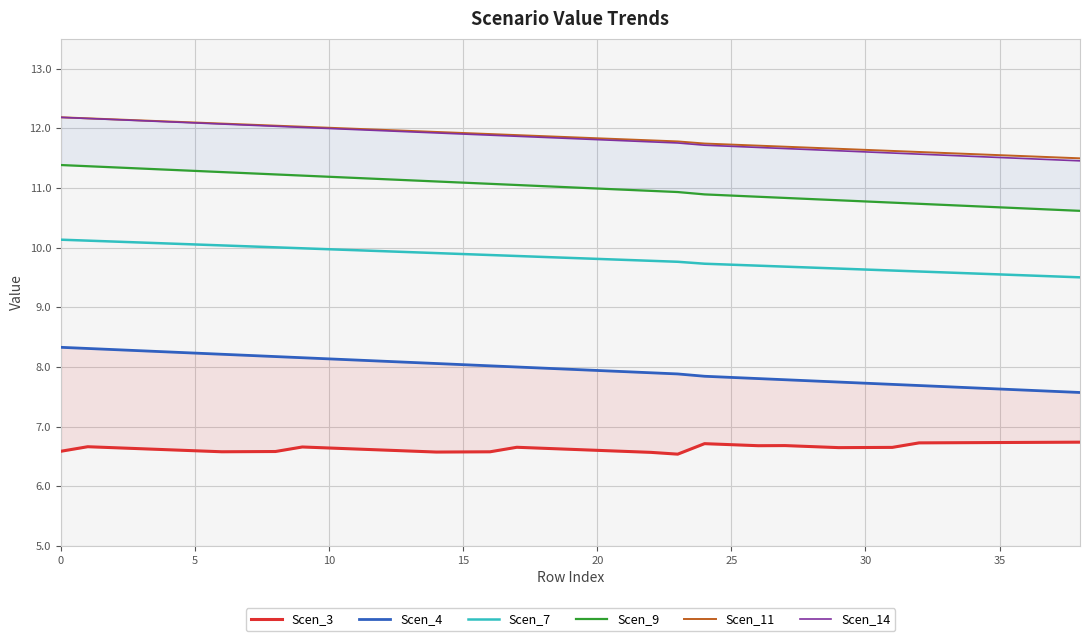

What is the difference between the second highest and minimum values in the Scen_9 series?

0.7